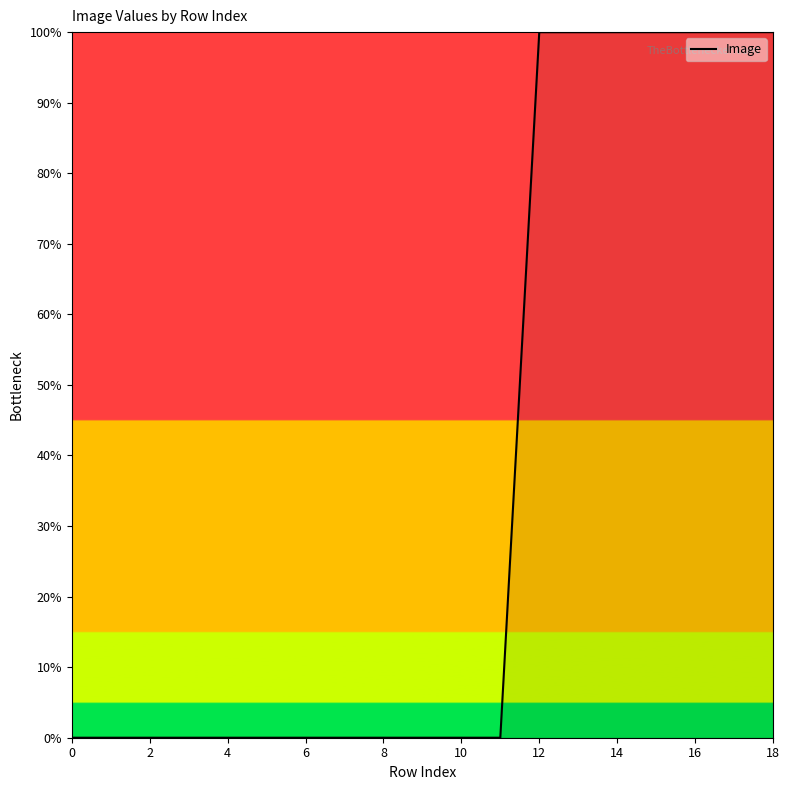

What is the difference between the maximum and minimum values?

100.0